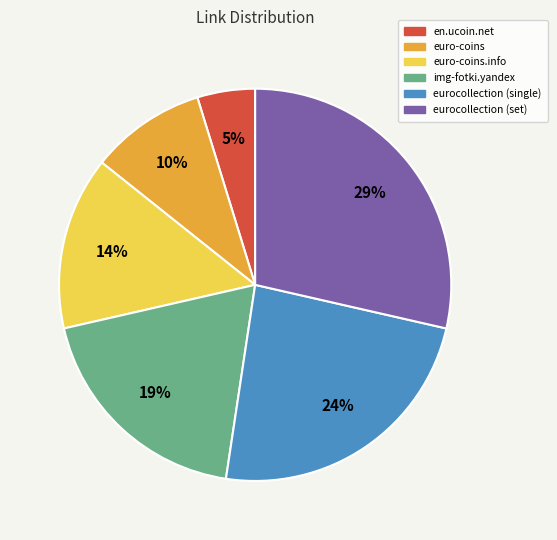

Does any single category account for the majority?

No